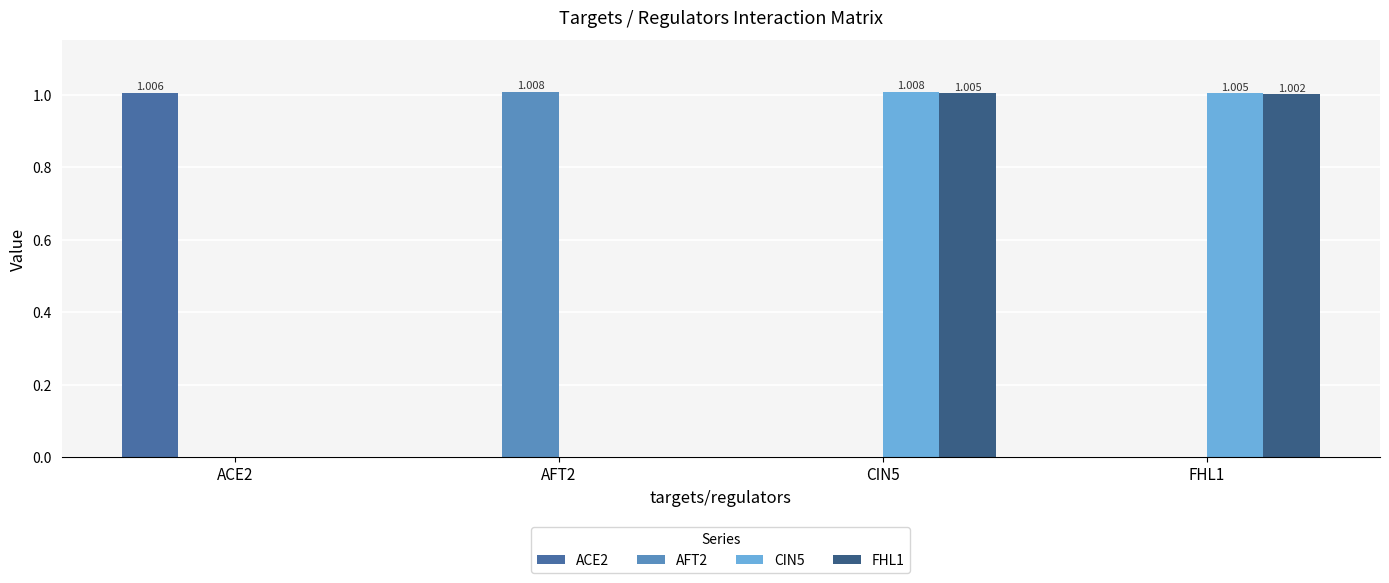

Rank the categories by AFT2 value from highest to lowest.

AFT2, ACE2, CIN5, FHL1